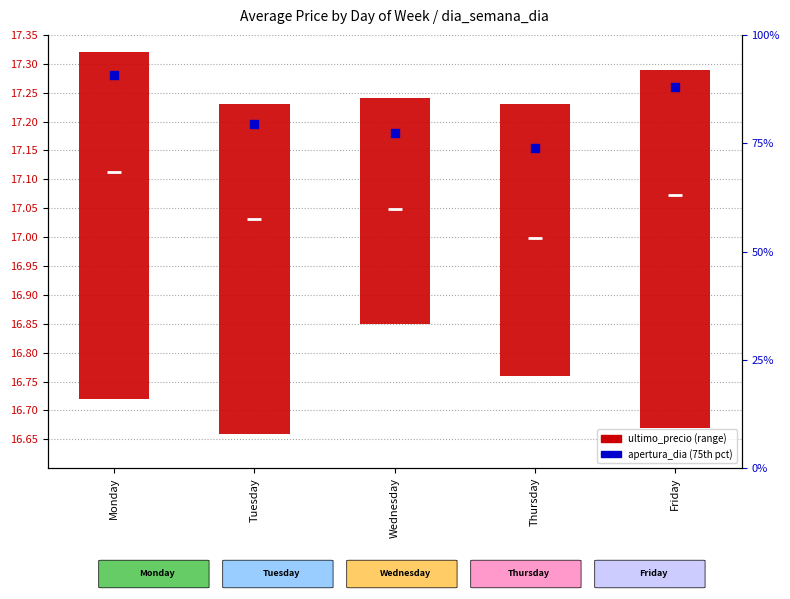

Which series has the largest total across all categories?

apertura_dia (75th pct)